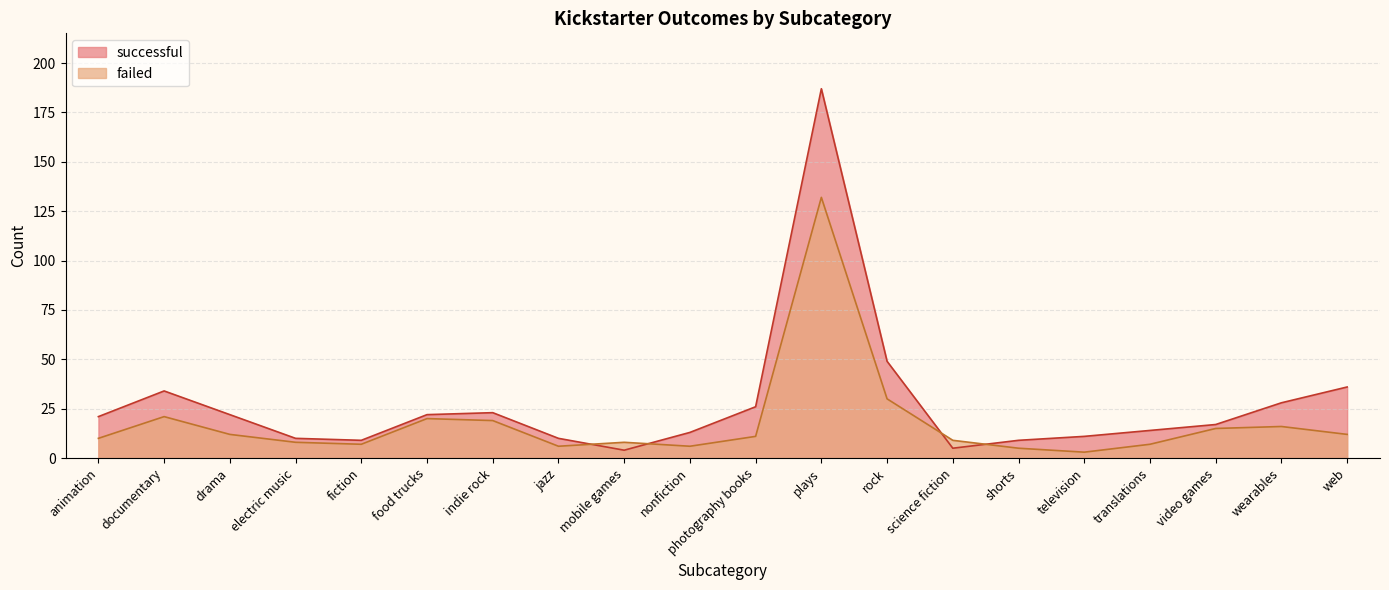

Rank the series by their average value, from lowest to highest.

failed, successful